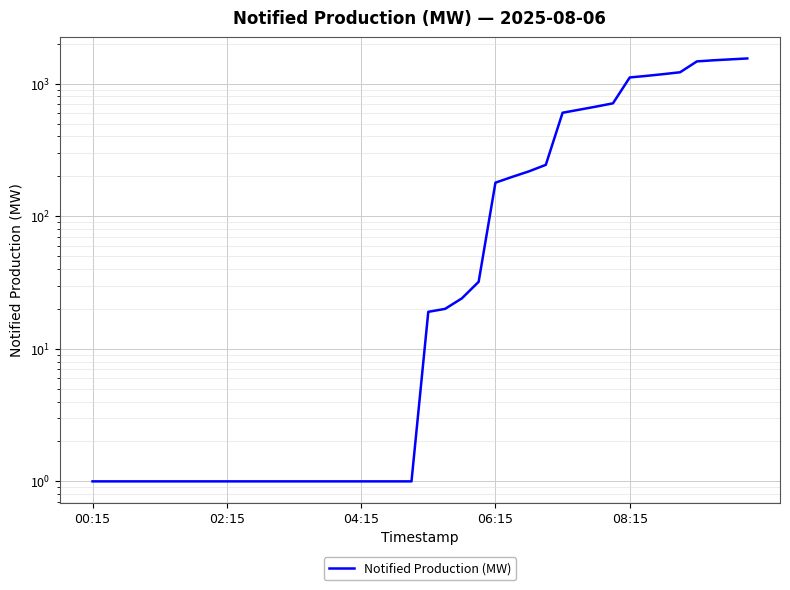

Is it true that the value at 6 is 0?

False